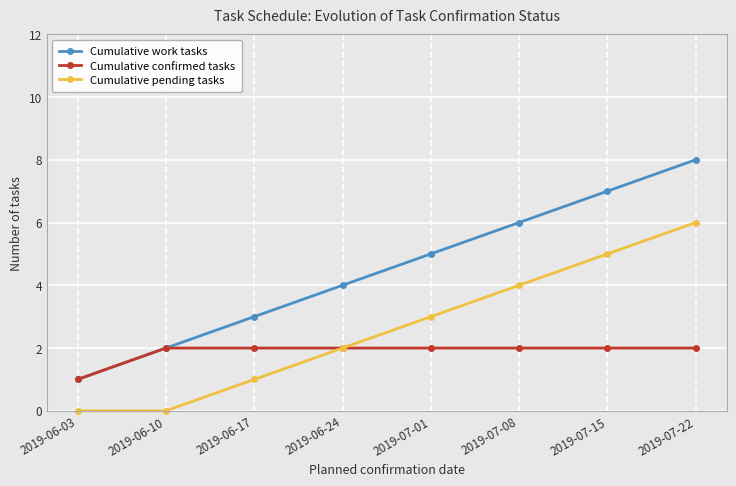

What value does the Cumulative work tasks series have at 2019-06-24?

4